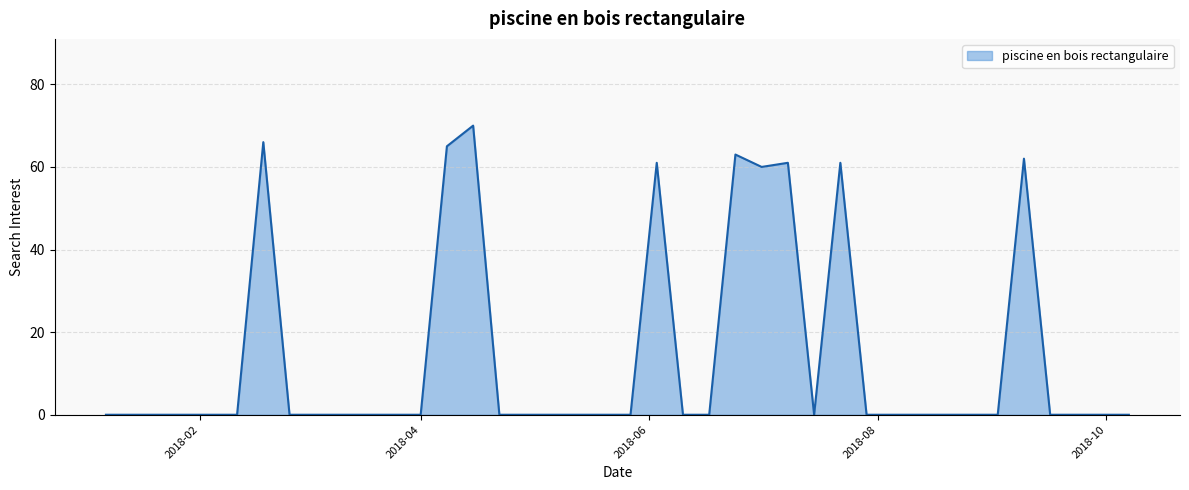

What is the greatest value displayed?

70